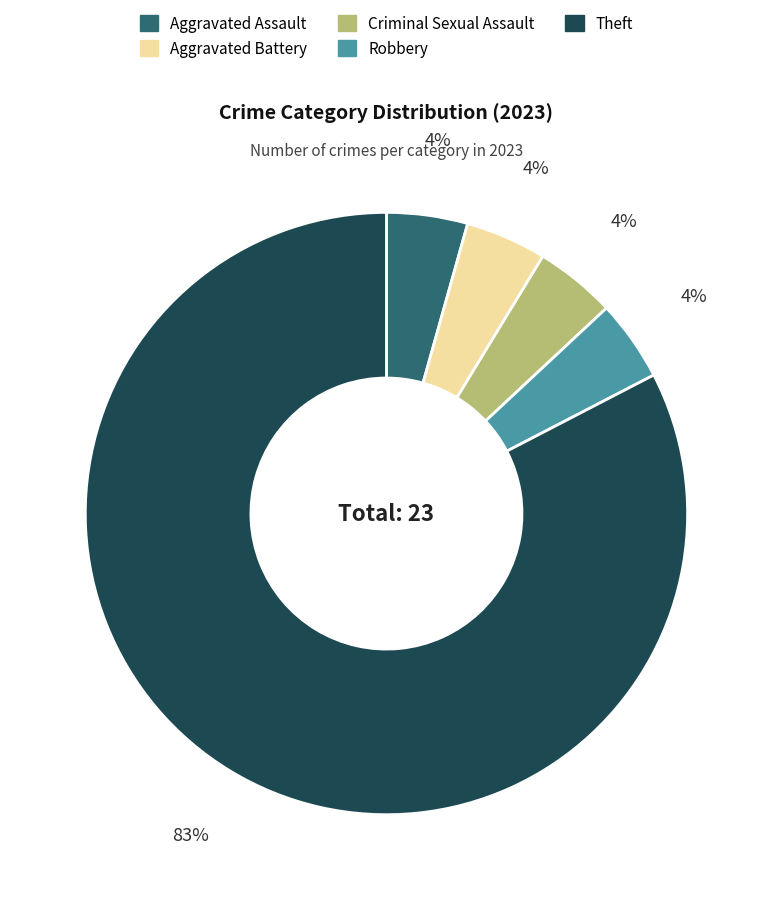

Count the number of slices in the pie.

5